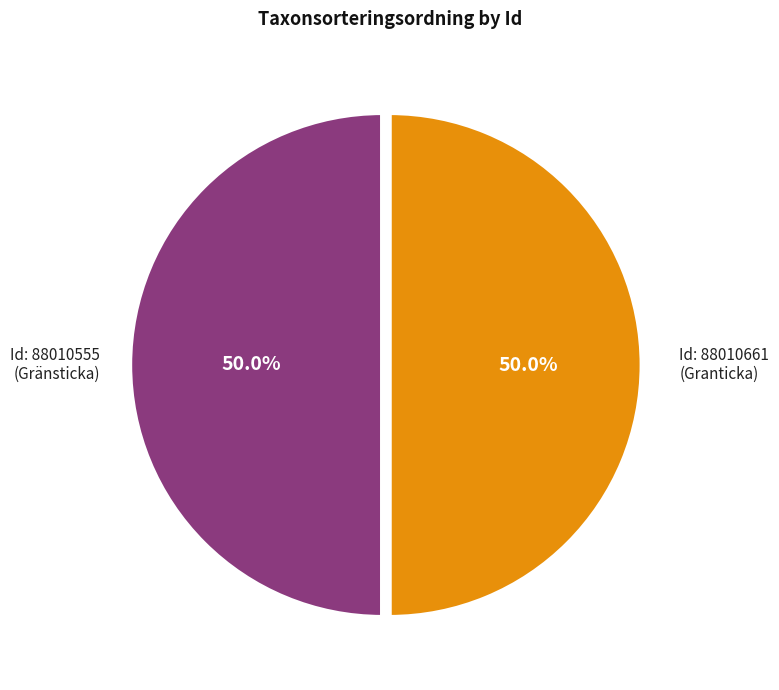

How many segments does this pie chart have?

2